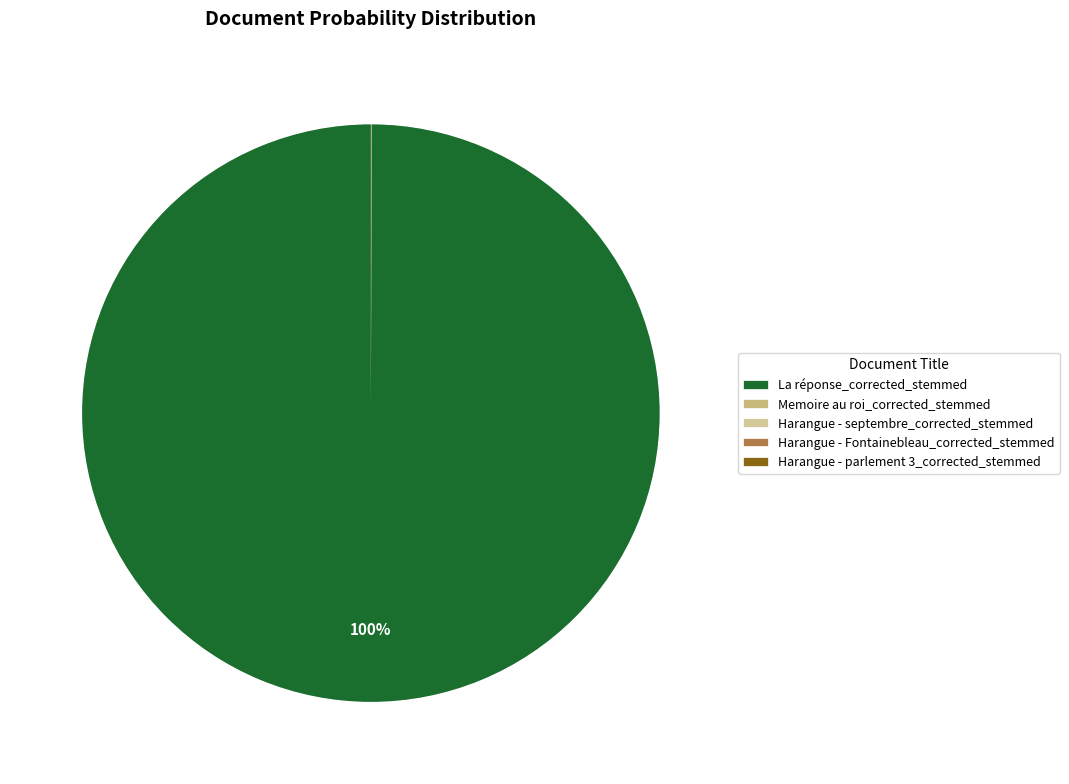

To the nearest percent, what is the difference between the largest and smallest slice percentages?

100%